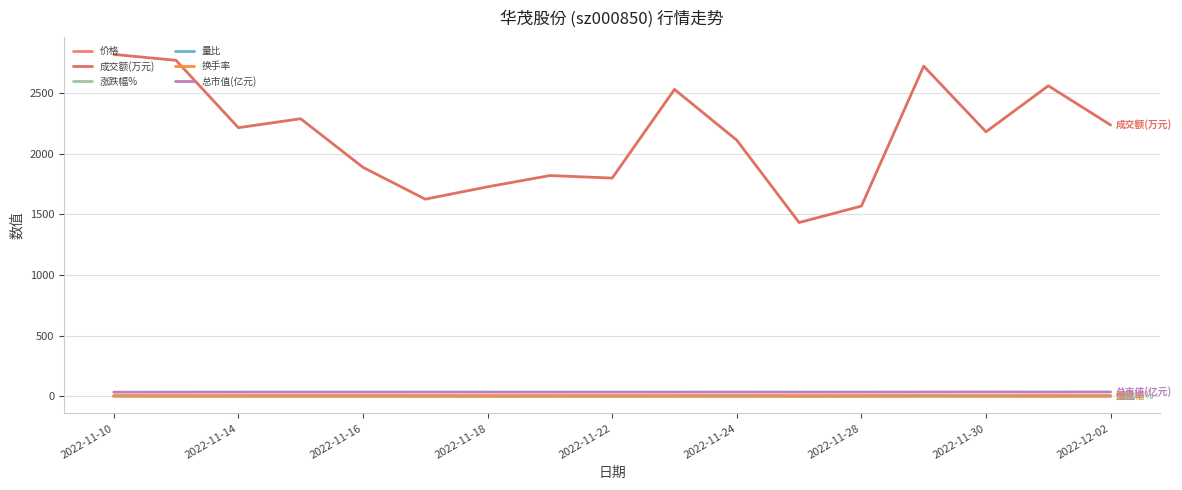

At how many categories does at least one series exceed 336?

17